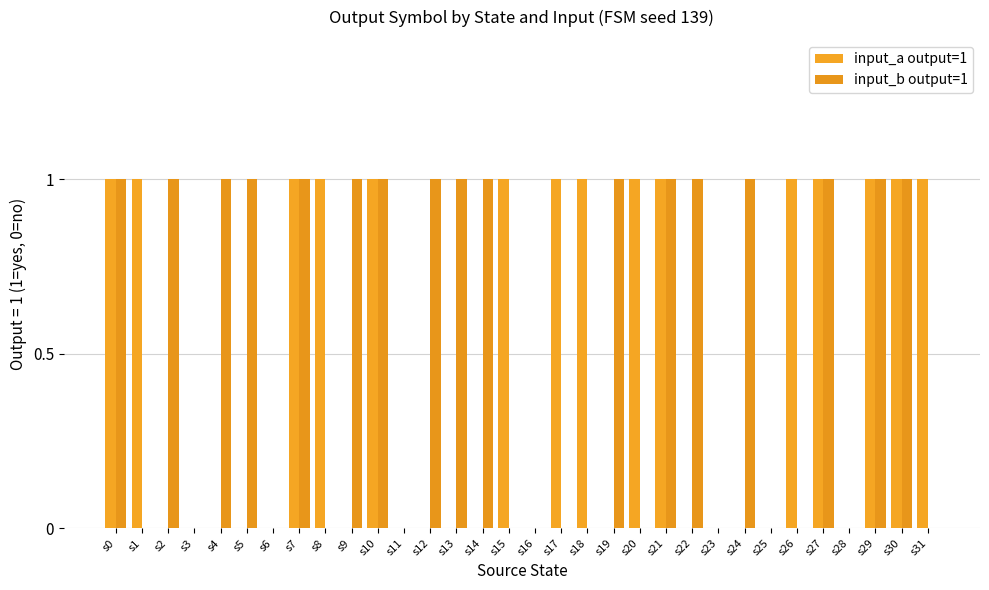

Reading right to left, transcribe all the data shown in this chart.

input_a output=1: s31=1	s30=1	s29=1	s28=0	s27=1	s26=1	s25=0	s24=0	s23=0	s22=0	s21=1	s20=1	s19=0	s18=1	s17=1	s16=0	s15=1	s14=0	s13=0	s12=0	s11=0	s10=1	s9=0	s8=1	s7=1	s6=0	s5=0	s4=0	s3=0	s2=0	s1=1	s0=1
input_b output=1: s31=0	s30=1	s29=1	s28=0	s27=1	s26=0	s25=0	s24=1	s23=0	s22=1	s21=1	s20=0	s19=1	s18=0	s17=0	s16=0	s15=0	s14=1	s13=1	s12=1	s11=0	s10=1	s9=1	s8=0	s7=1	s6=0	s5=1	s4=1	s3=0	s2=1	s1=0	s0=1